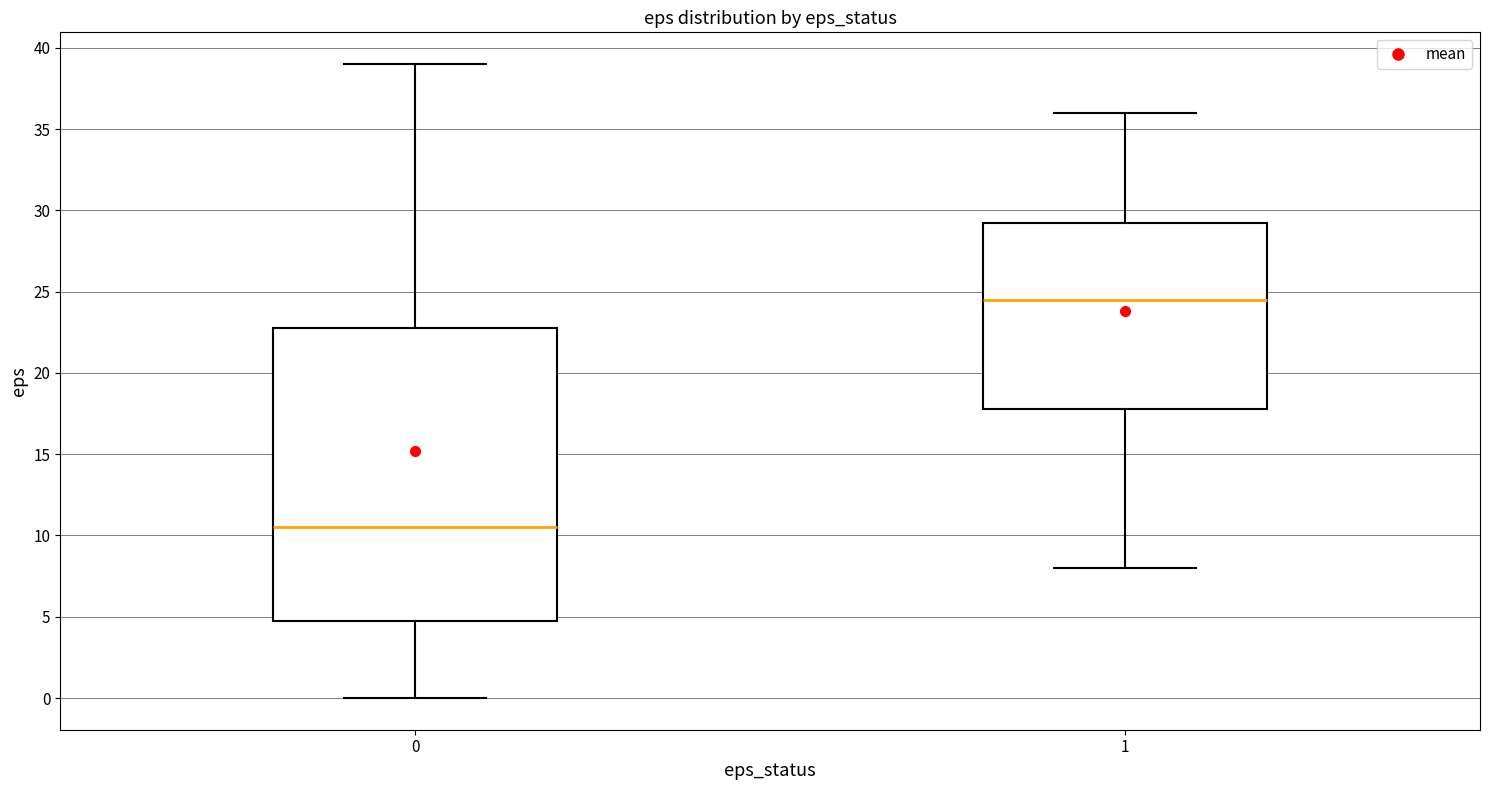

Which box has the highest median line?

1